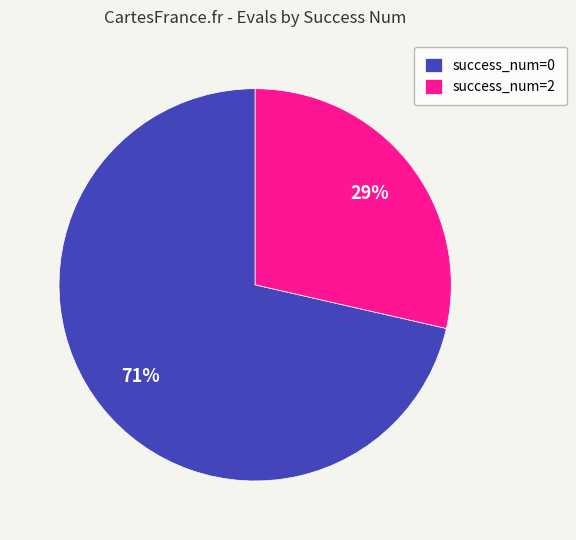

To the nearest percent, what is the average slice percentage?

50%